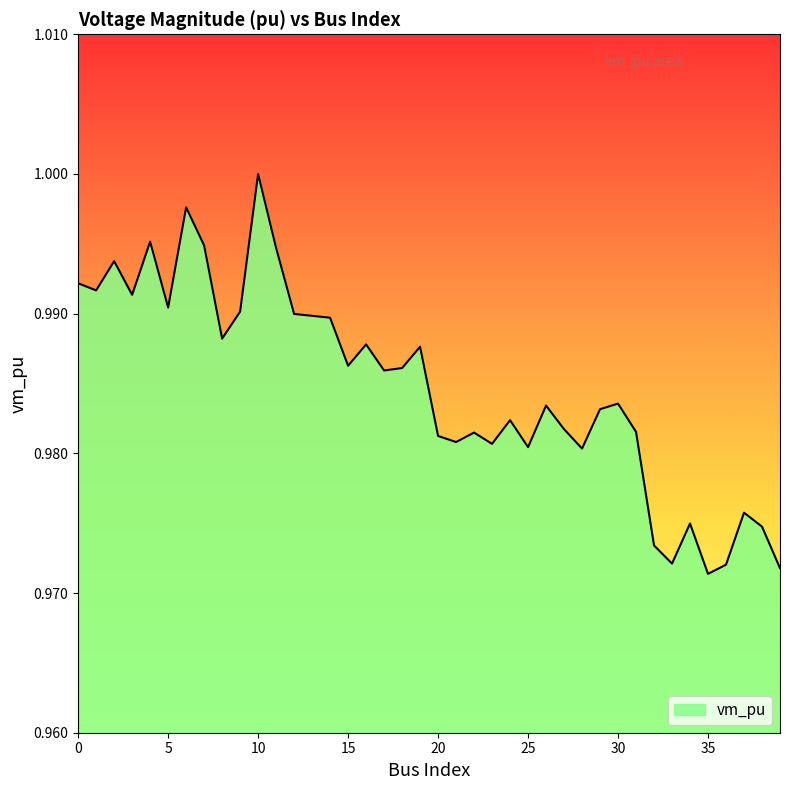

Is this an area chart (filled region under the line)?

Yes